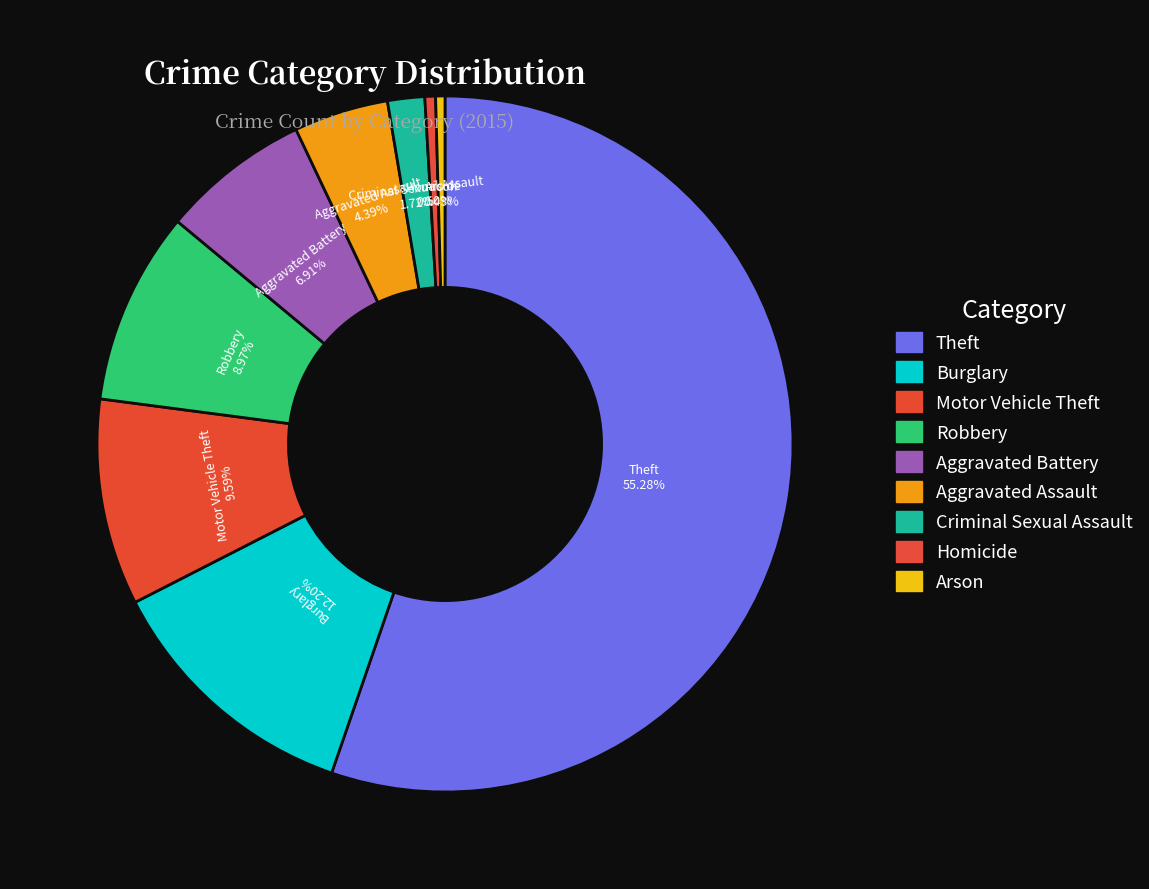

How many segments does this pie chart have?

9